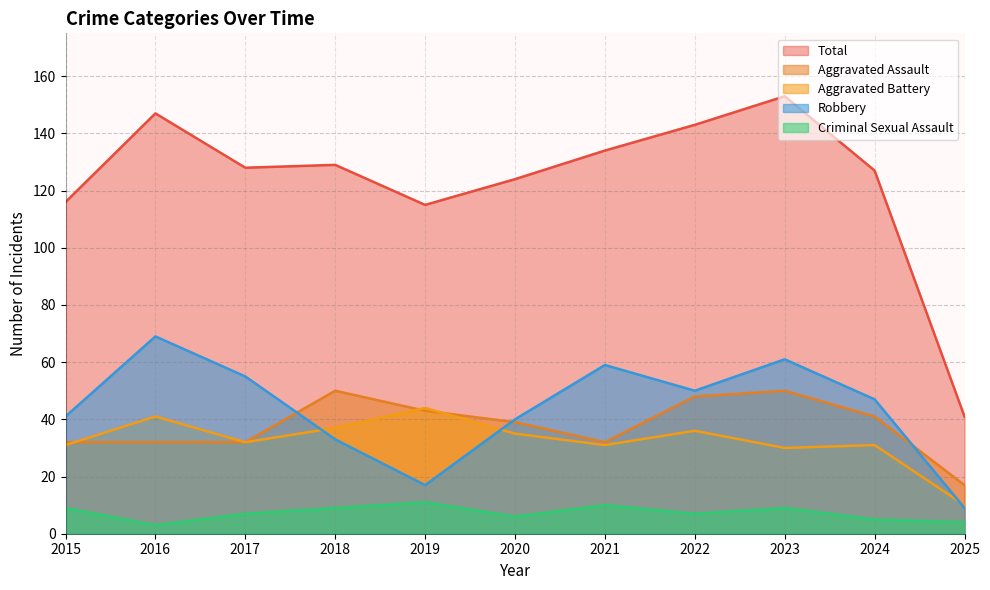

What is the difference between the Aggravated Battery values at 2015 and 2023?

1